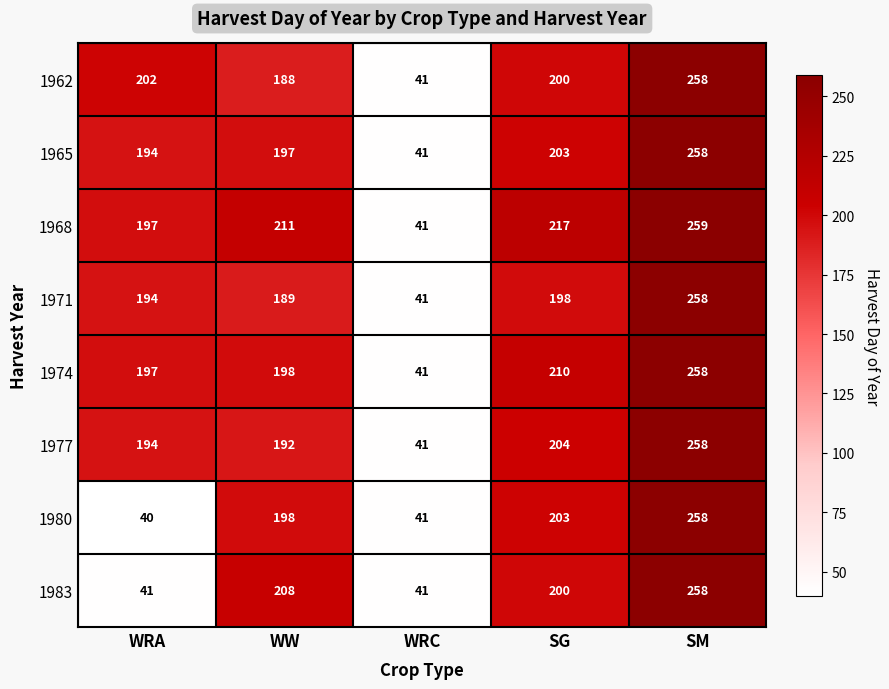

What is the total value across all series at SG?

1635